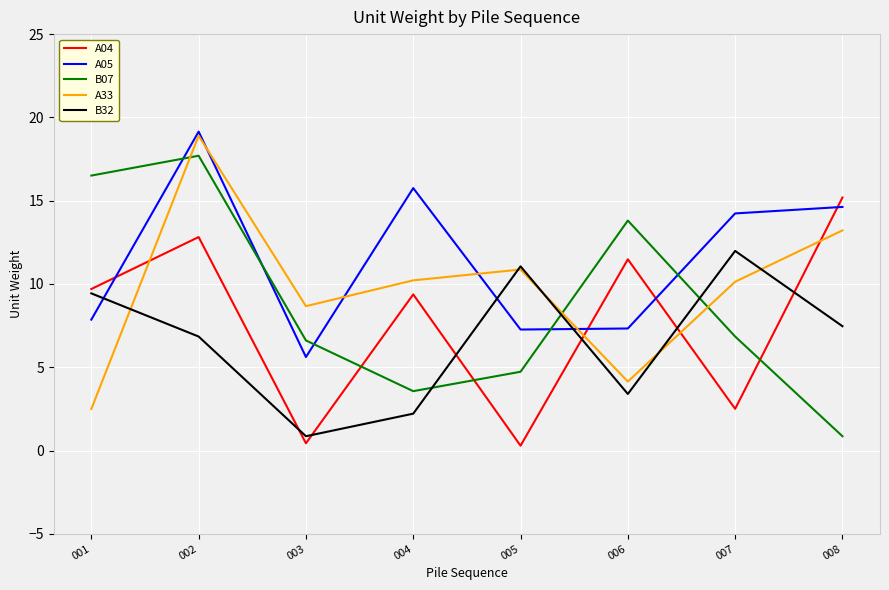

What are all the series names shown in the legend?

A04, A05, B07, A33, B32